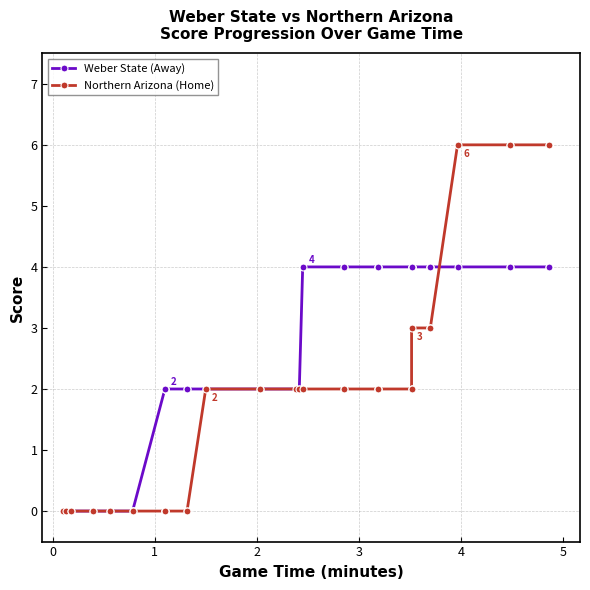

How many values in the Northern Arizona (Home) series exceed 2?

9